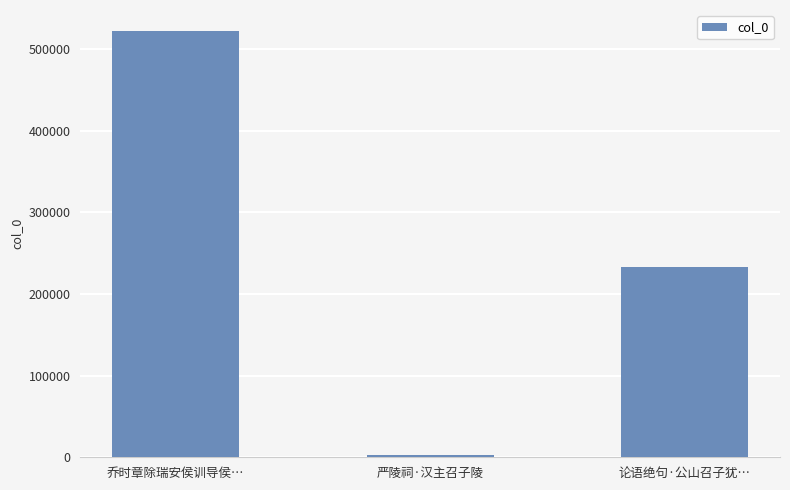

How many series are shown in this chart?

1